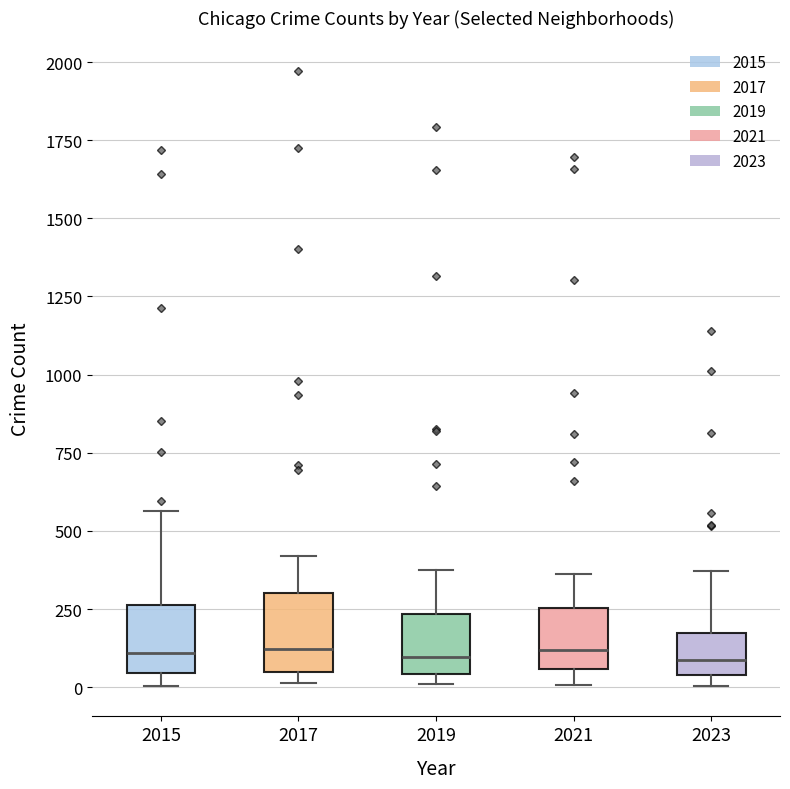

Where is the lower edge of the box at x = 2015 on the y-axis? The values are not printed on the chart, so give them approximately, as read against the axis.

50